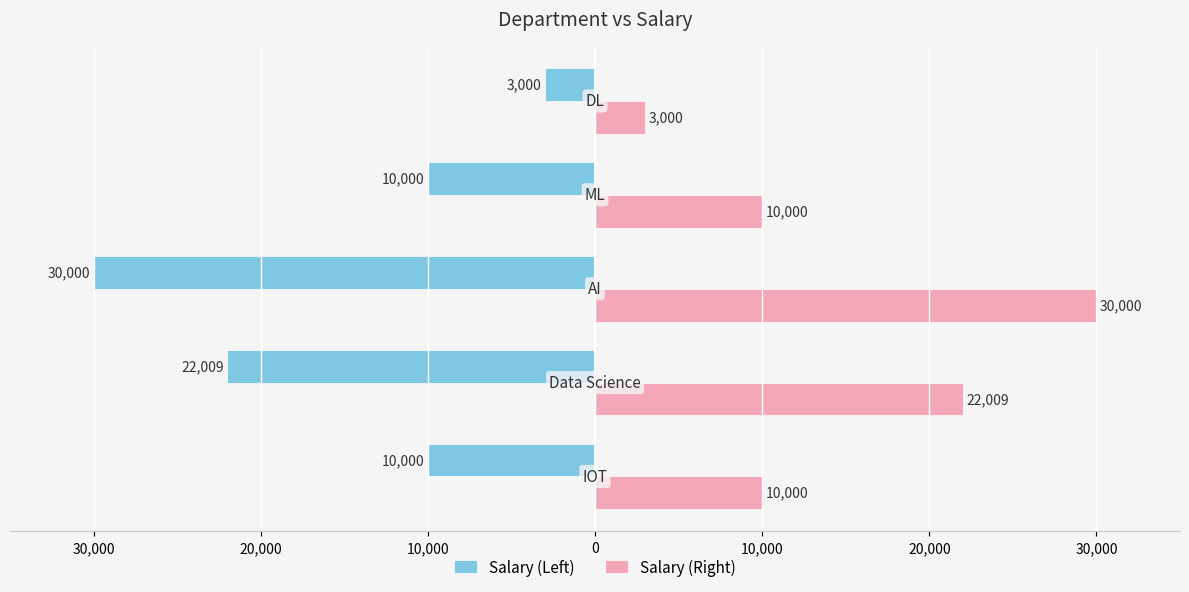

What are all the series names shown in the legend?

Salary (Left), Salary (Right)